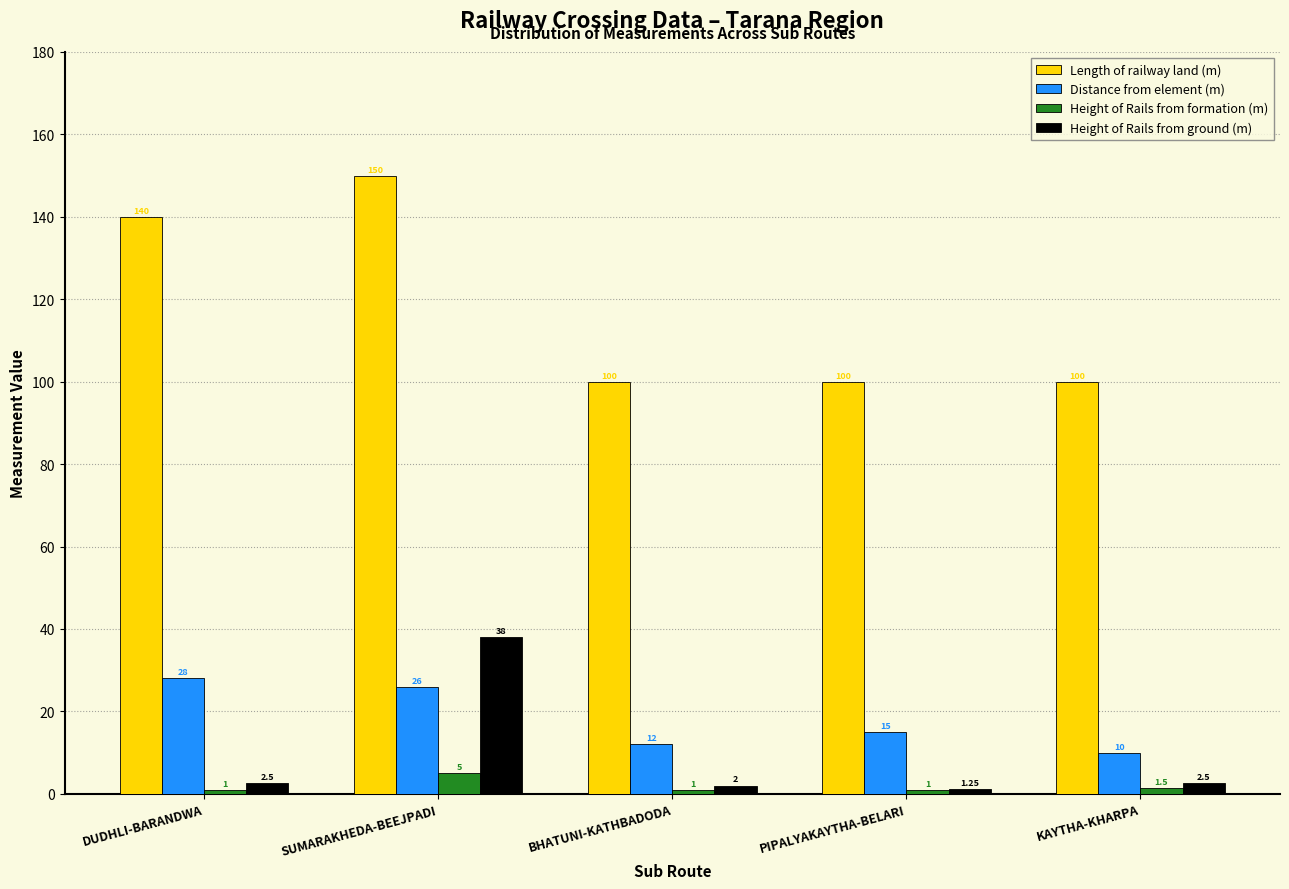

Is the value of Height of Rails from ground (m) at BHATUNI-KATHBADODA greater than the value of Height of Rails from formation (m) at SUMARAKHEDA-BEEJPADI?

No